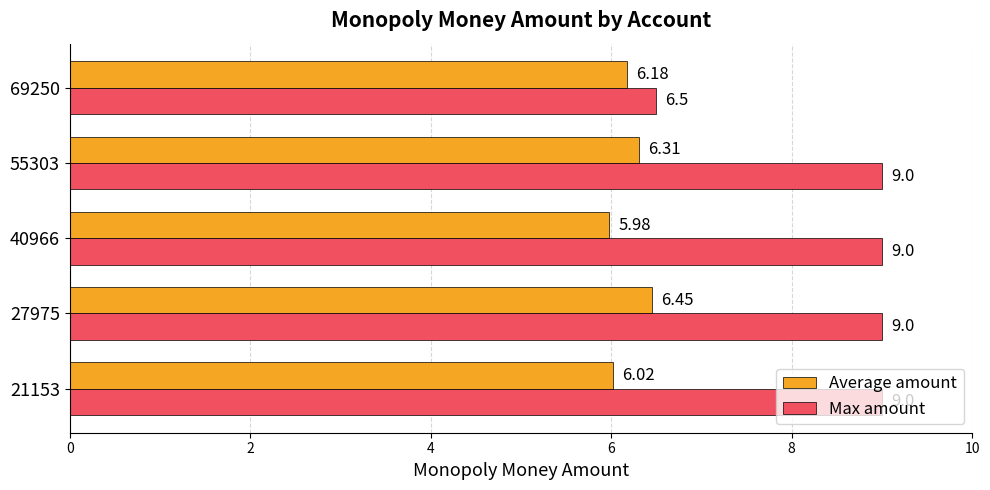

Rank the series by their maximum value, from lowest to highest.

Average amount, Max amount